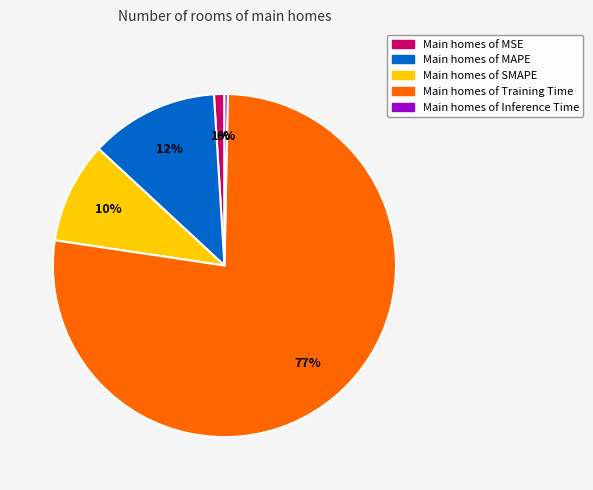

The Main homes of SMAPE slice represents 1% of the pie. True or false?

False